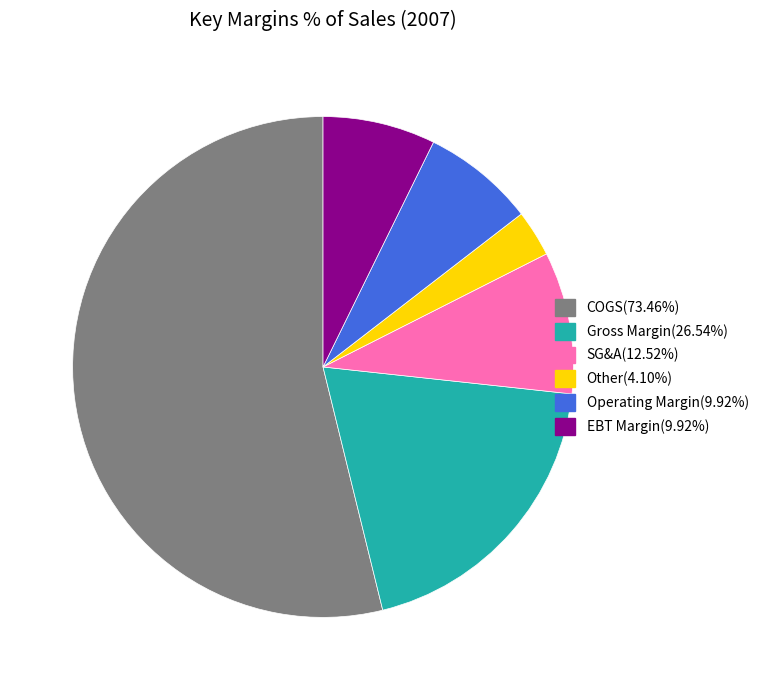

Combined, do COGS and Other account for over 50%?

Yes